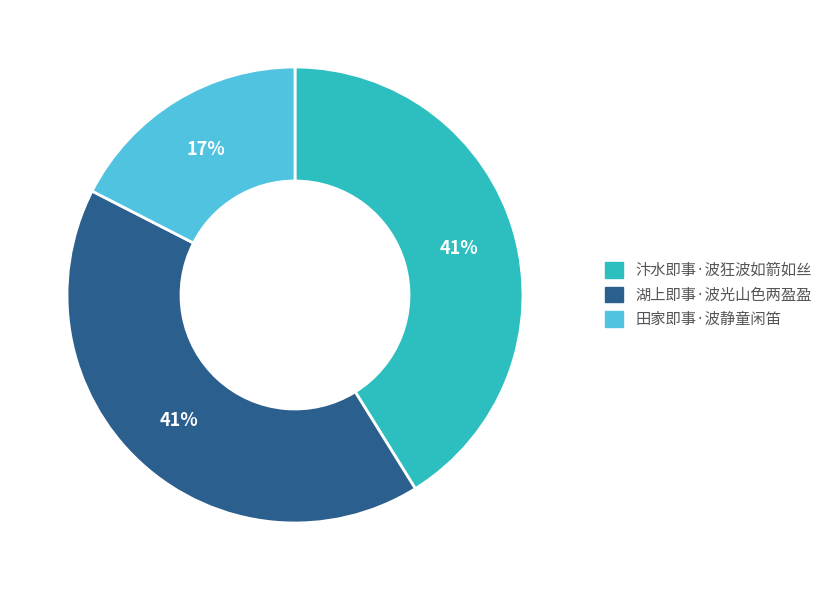

Combined, do 田家即事·波静童闲笛 and 汴水即事·波狂波如箭如丝 account for over 50%?

Yes